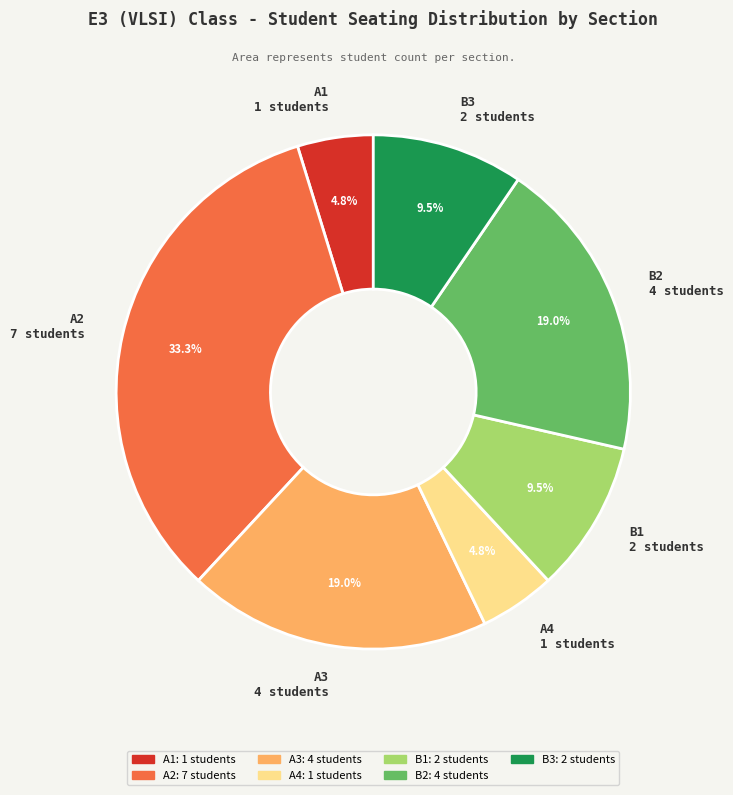

Is it true that A1 is 5% of the pie?

True